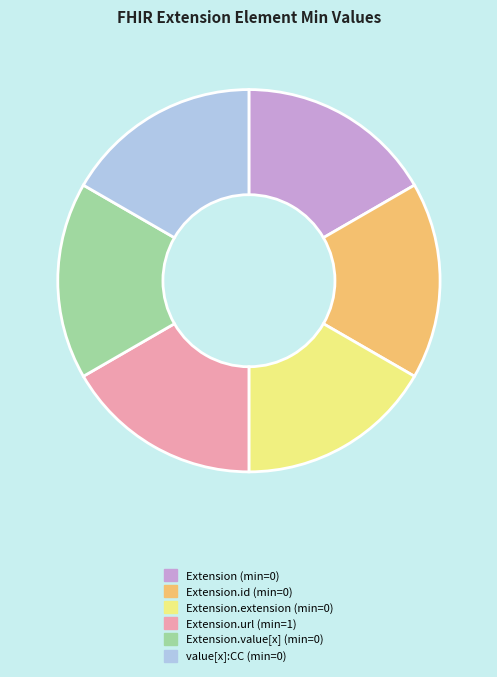

Is Extension.extension (min=0) the majority of the pie?

No